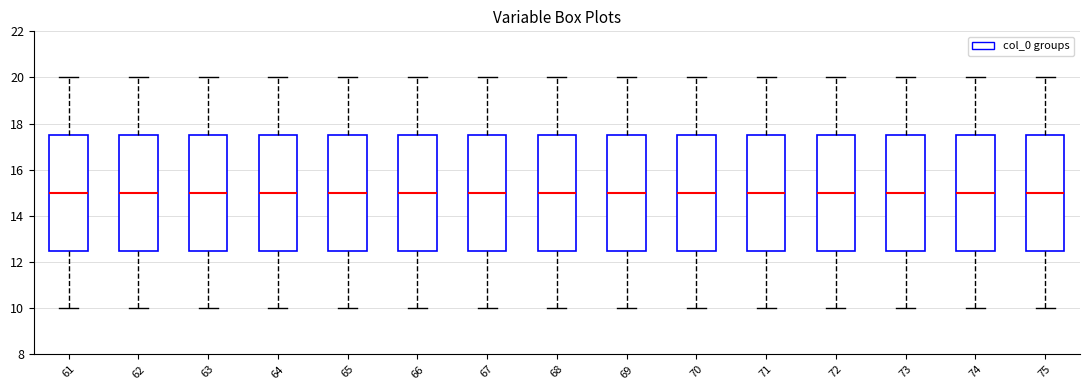

Reading left to right, read every box against the y-axis: the position of its median line, the range the box covers, and the ends of its whiskers. The values are not printed on the chart, so give them approximately, as read against the axis.

61: median 15.0, box 12.6 to 17.6, whiskers 10.0 to 20.0
62: median 15.0, box 12.6 to 17.6, whiskers 10.0 to 20.0
63: median 15.0, box 12.6 to 17.6, whiskers 10.0 to 20.0
64: median 15.0, box 12.6 to 17.6, whiskers 10.0 to 20.0
65: median 15.0, box 12.6 to 17.6, whiskers 10.0 to 20.0
66: median 15.0, box 12.6 to 17.6, whiskers 10.0 to 20.0
67: median 15.0, box 12.6 to 17.6, whiskers 10.0 to 20.0
68: median 15.0, box 12.6 to 17.6, whiskers 10.0 to 20.0
69: median 15.0, box 12.6 to 17.6, whiskers 10.0 to 20.0
70: median 15.0, box 12.6 to 17.6, whiskers 10.0 to 20.0
71: median 15.0, box 12.6 to 17.6, whiskers 10.0 to 20.0
72: median 15.0, box 12.6 to 17.6, whiskers 10.0 to 20.0
73: median 15.0, box 12.6 to 17.6, whiskers 10.0 to 20.0
74: median 15.0, box 12.6 to 17.6, whiskers 10.0 to 20.0
75: median 15.0, box 12.6 to 17.6, whiskers 10.0 to 20.0